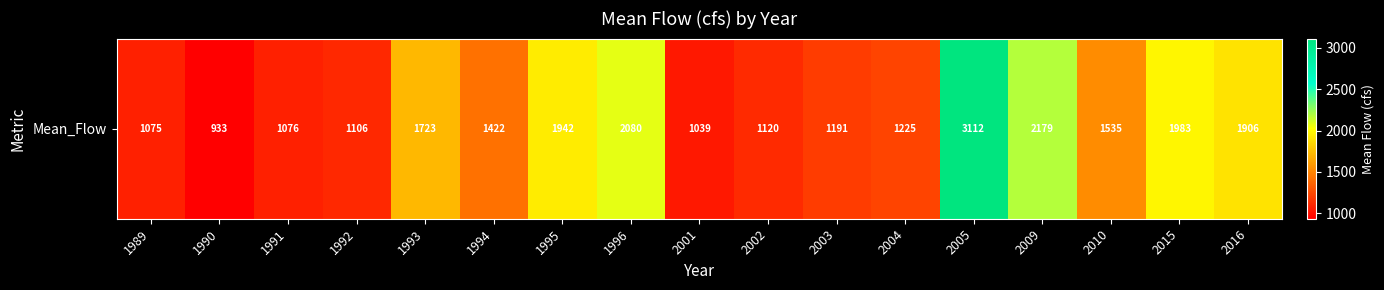

Count the number of values greater than 1421.

9